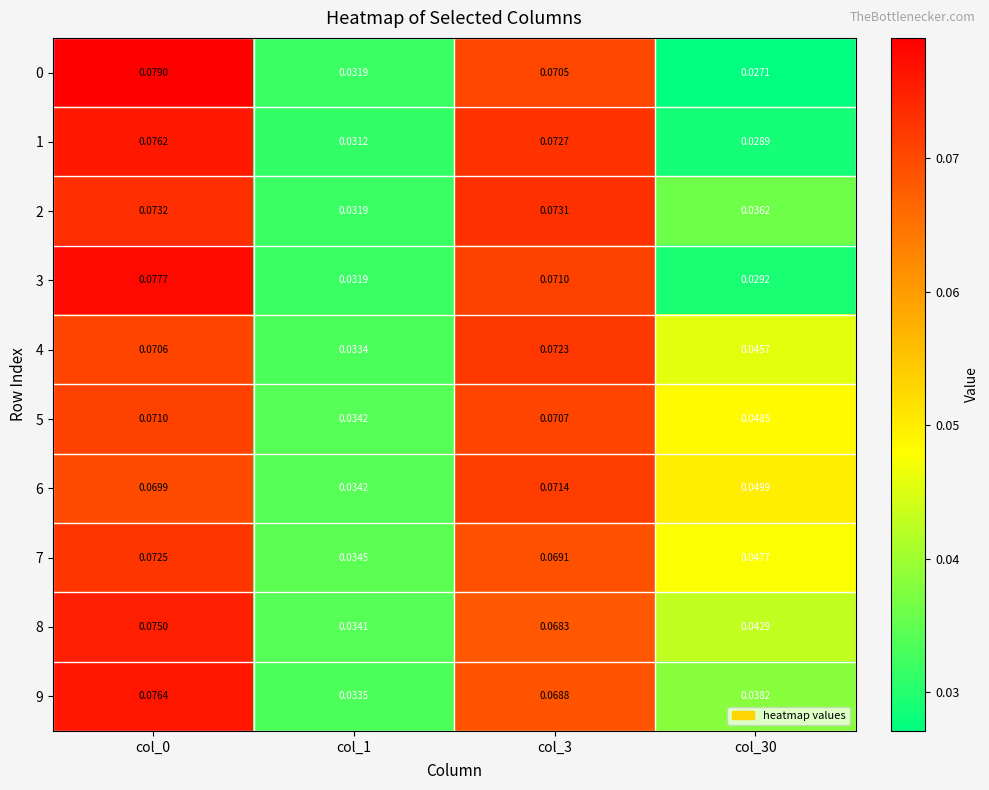

At which category is the sum across all series the highest?

col_0